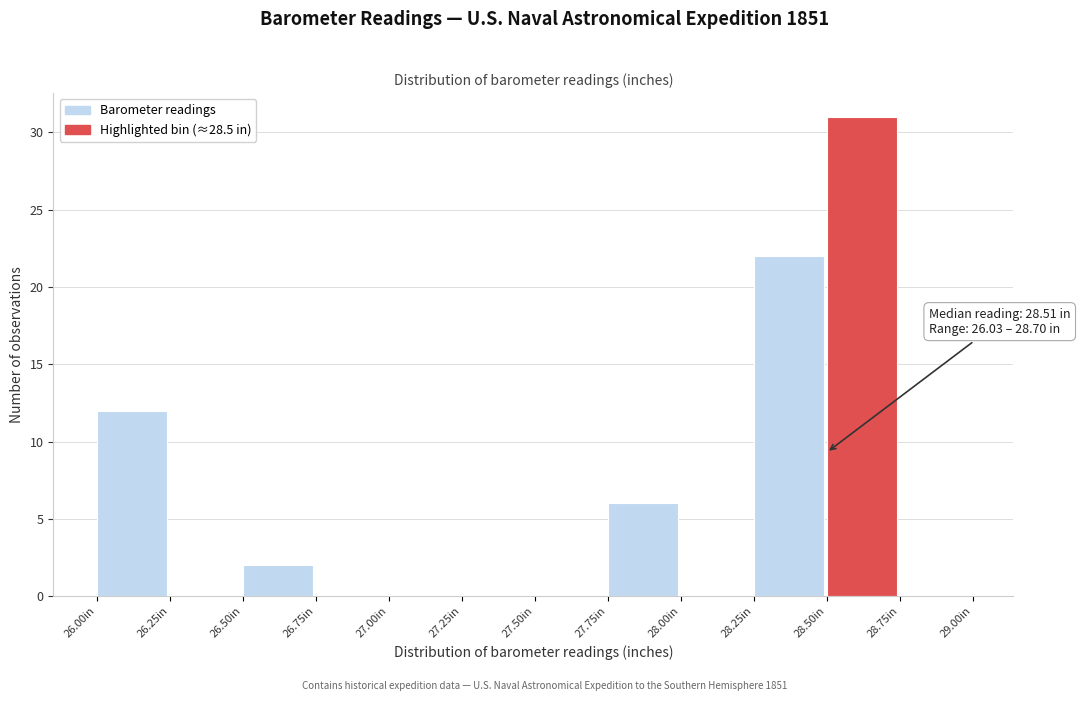

Which range on the x-axis has the tallest bar?

28.50 to 28.75